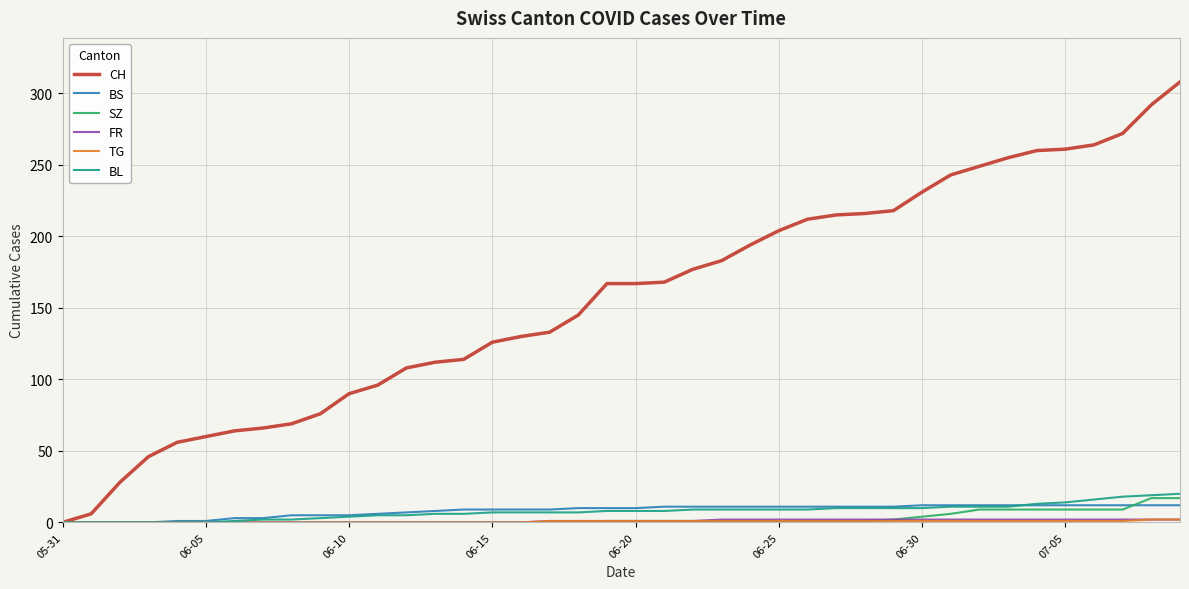

Which series has the widest spread of values?

CH